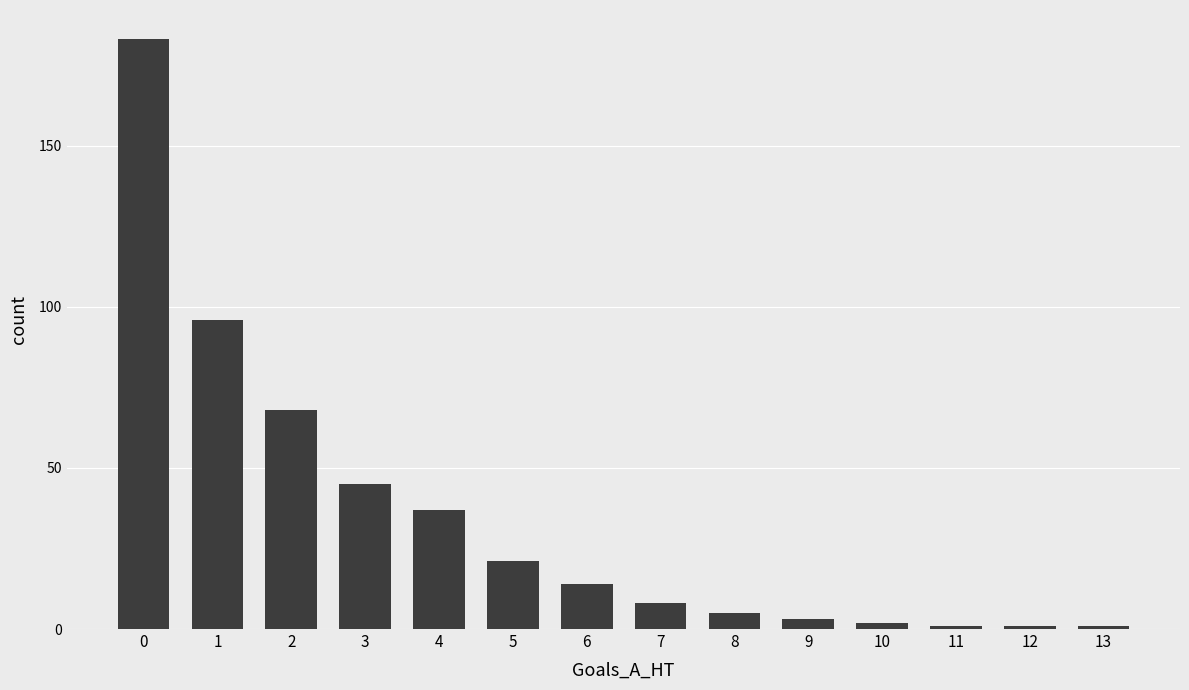

Is it true that the value at 7 is 8?

True